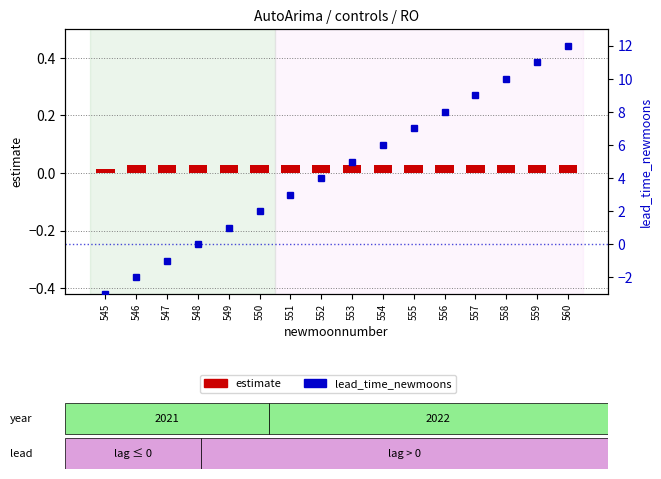

What is the sum of all lead_time_newmoons values?

72.0